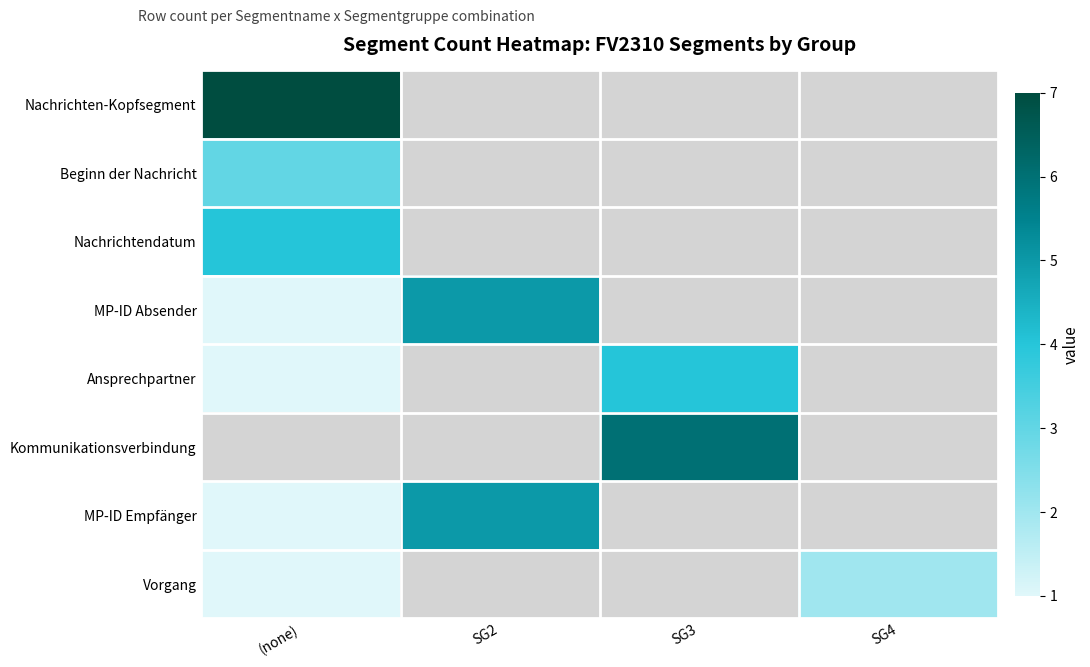

What is the maximum value for Ansprechpartner?

4.0